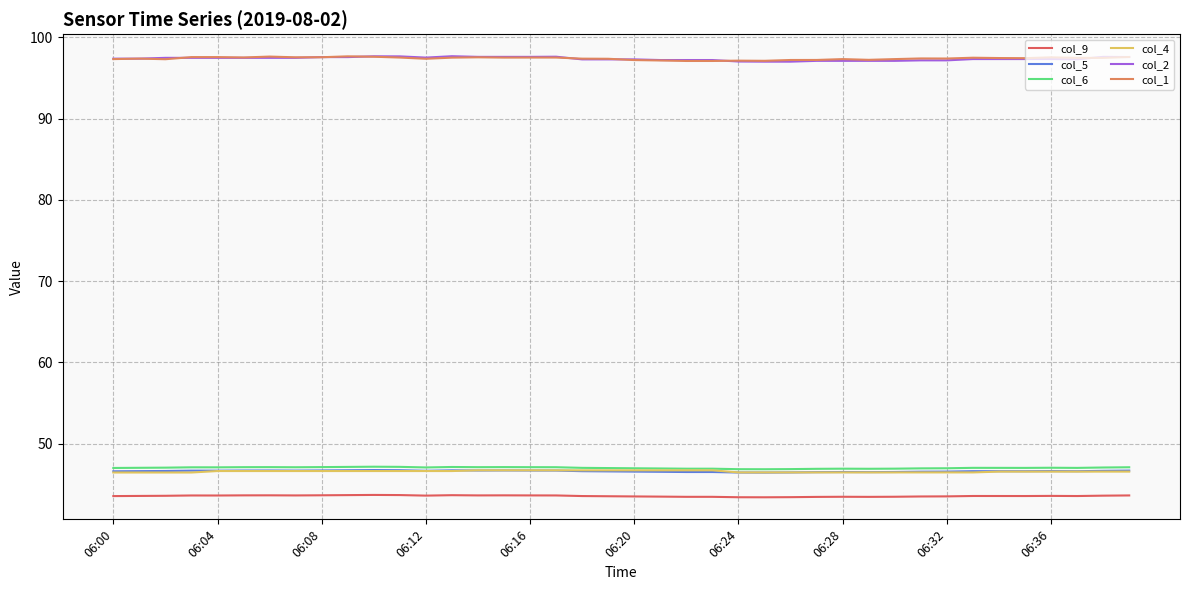

What is the difference between the maximum and minimum values in the col_1 series?

0.6